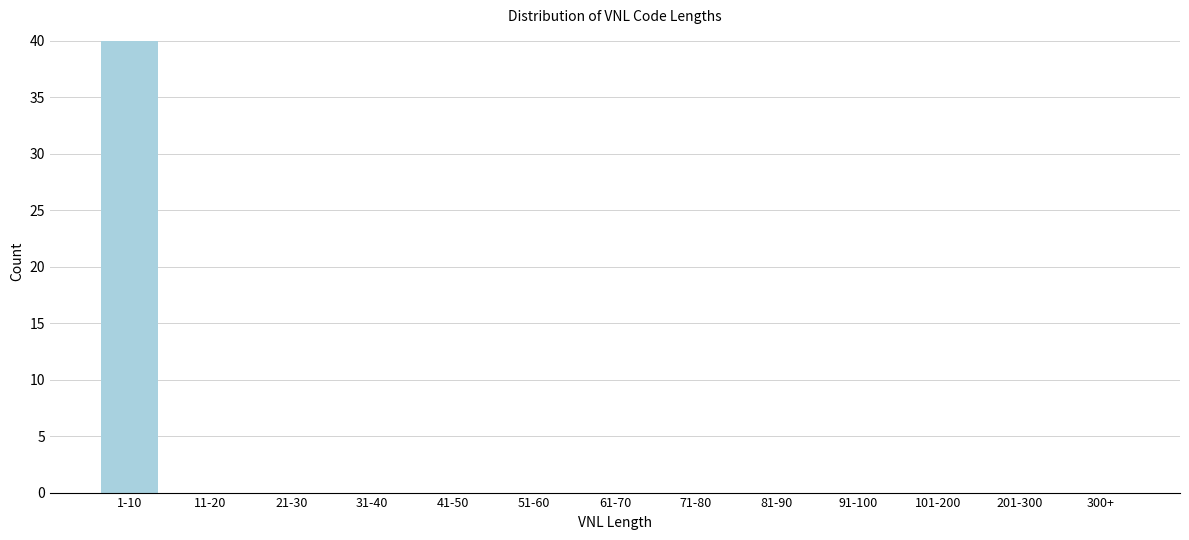

Reading left to right, extract all data points from this chart.

1-10=40	11-20=0	21-30=0	31-40=0	41-50=0	51-60=0	61-70=0	71-80=0	81-90=0	91-100=0	101-200=0	201-300=0	300+=0